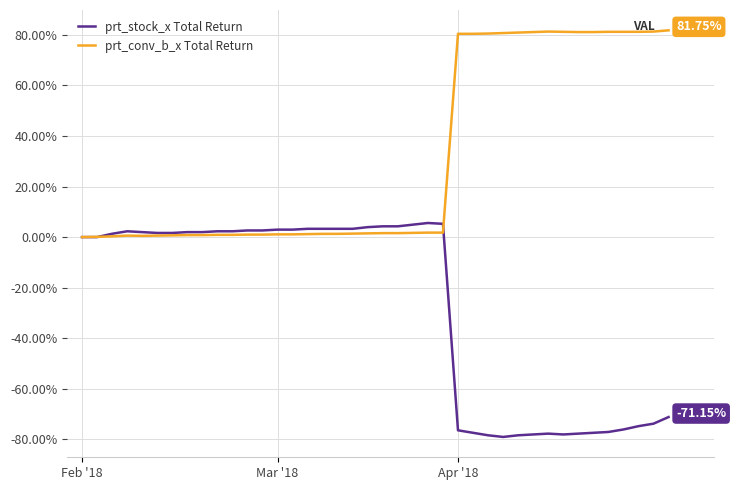

Rank the series by their average value, from lowest to highest.

prt_stock_x Total Return, prt_conv_b_x Total Return